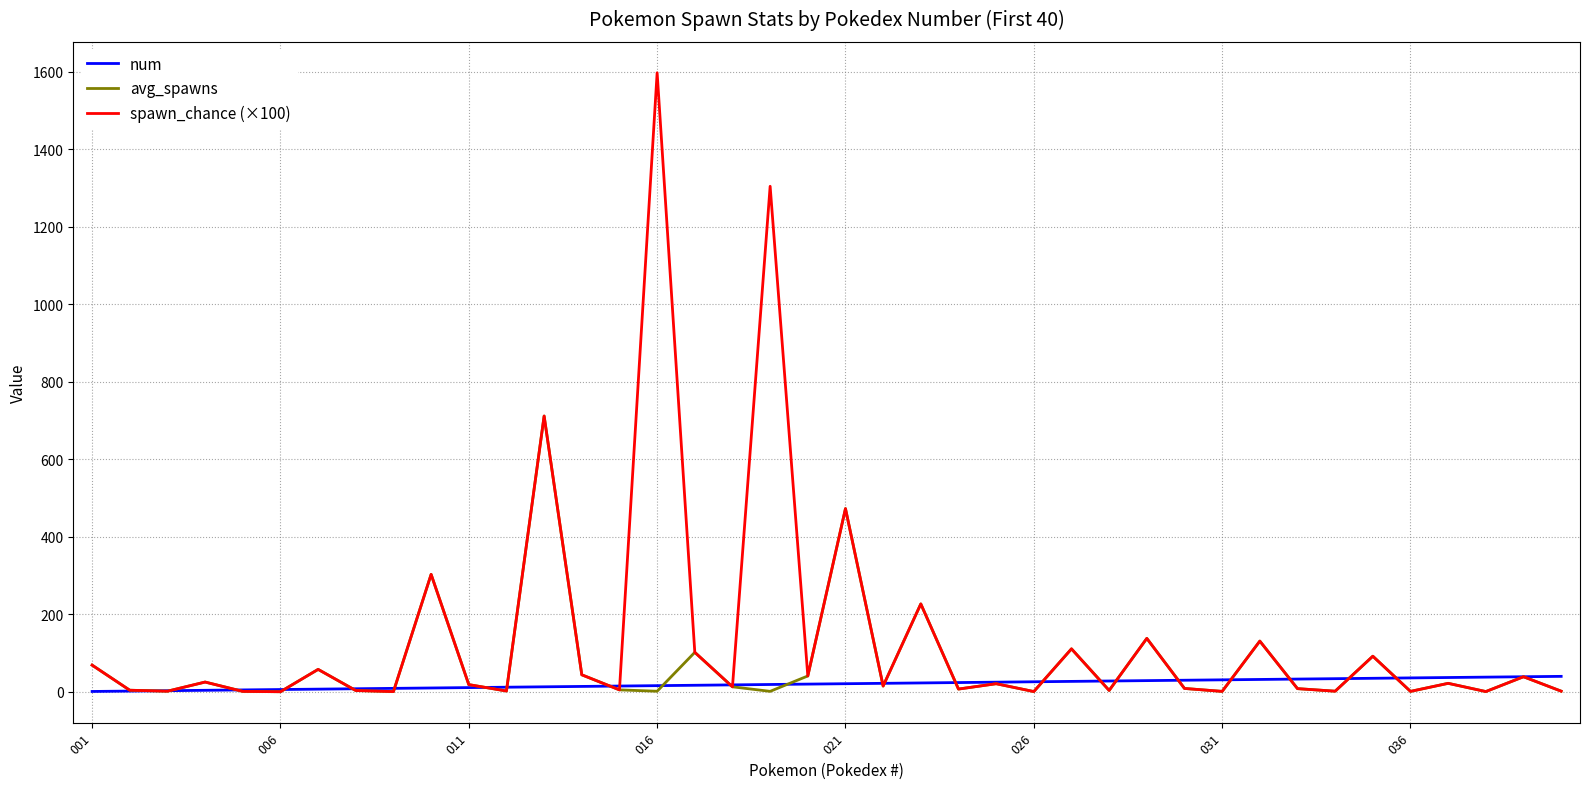

Which series has the largest total across all categories?

spawn_chance (×100)